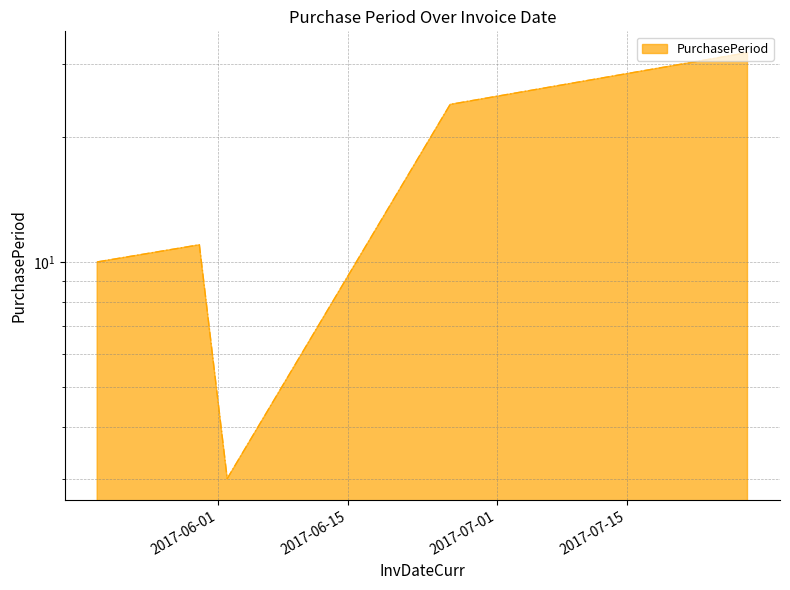

Reading left to right, transcribe all the data shown in this chart.

2017-05-19=10	2017-05-30=11	2017-06-02=3	2017-06-26=24	2017-07-28=32